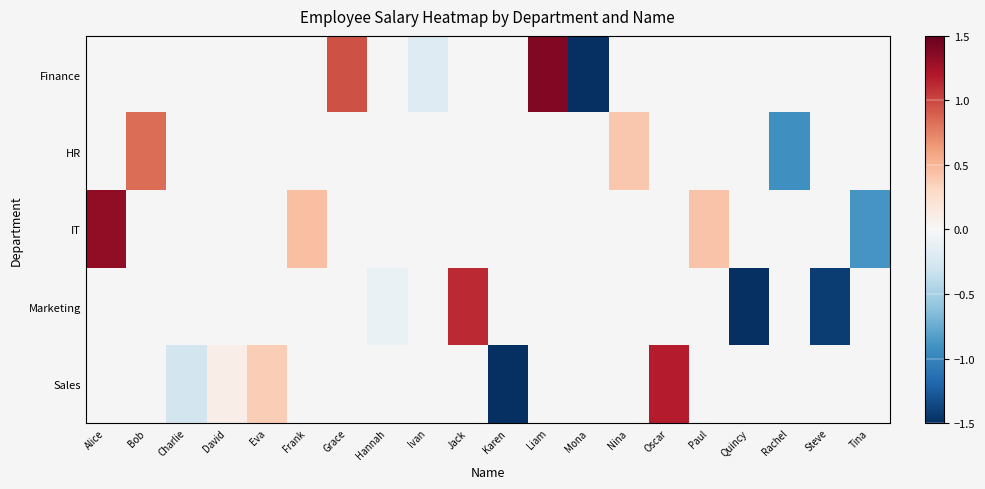

What is the approximate value of Marketing at Hannah?

-0.1